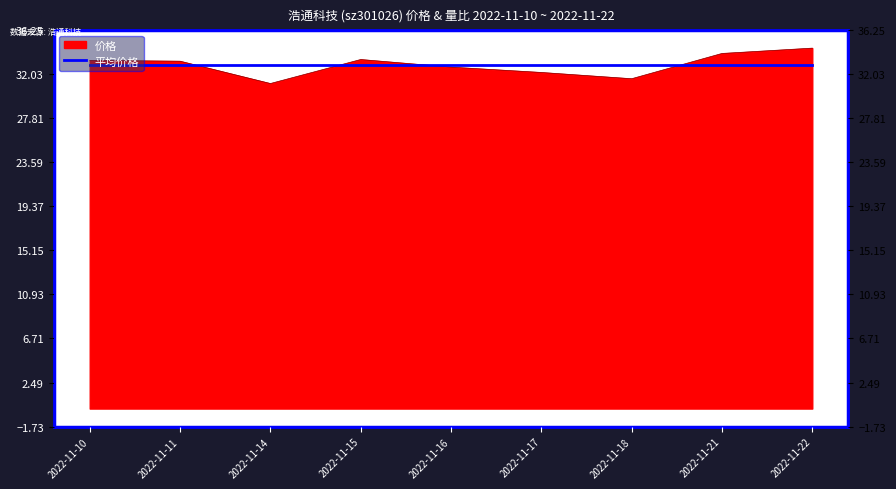

What is the difference between the values at 2022-11-18 and 2022-11-11?

1.7